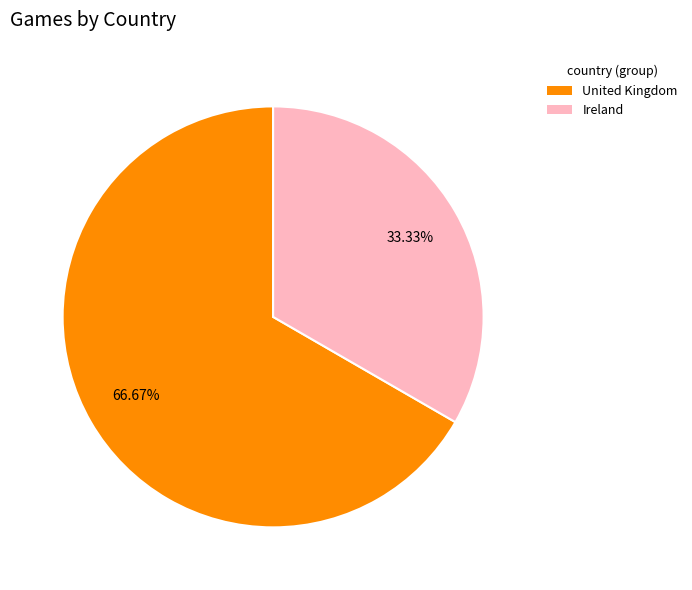

What is the smallest slice in the pie chart?

Ireland